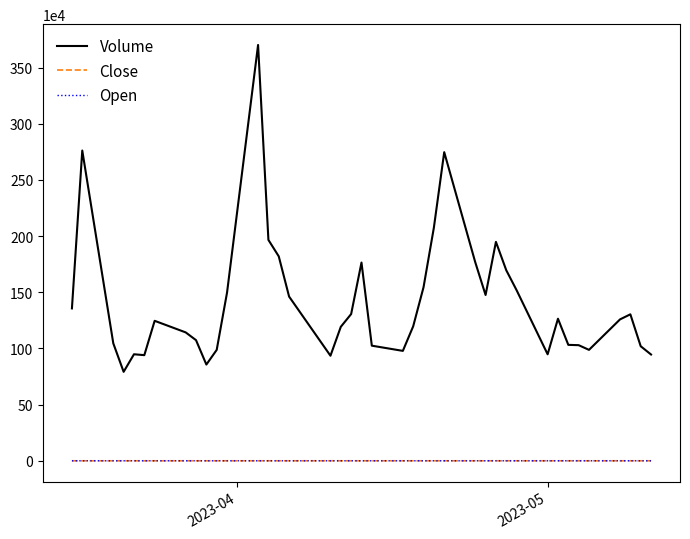

What is the maximum value for Volume?

3701000.0